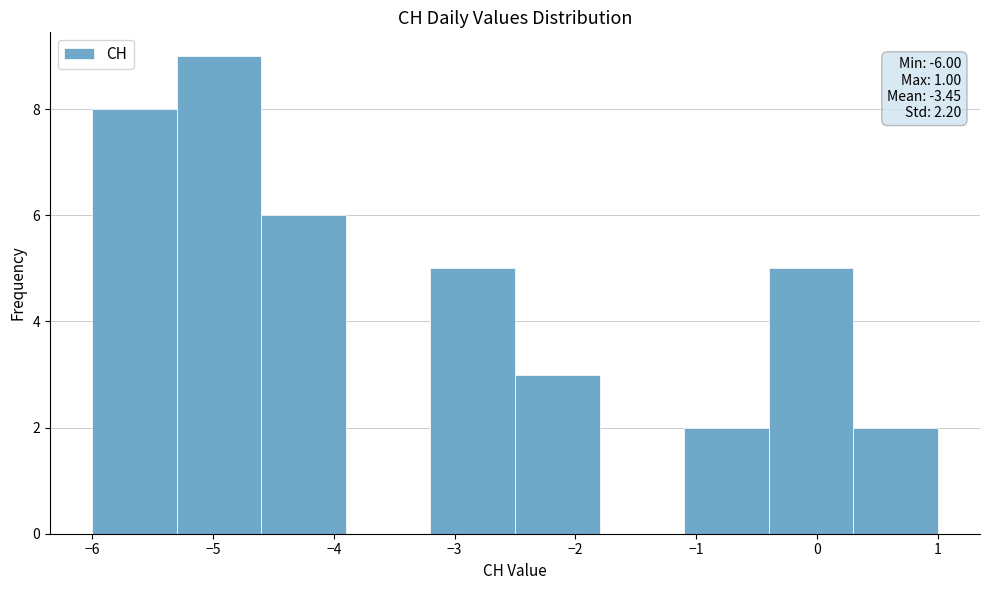

Which range on the x-axis has the tallest bar?

-5.3 to -4.6